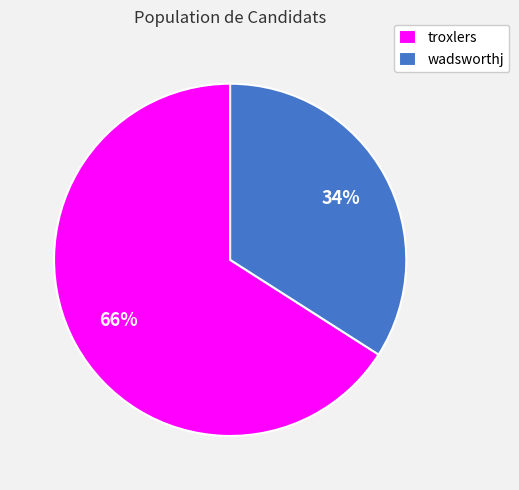

What is the smallest slice in the pie chart?

wadsworthj